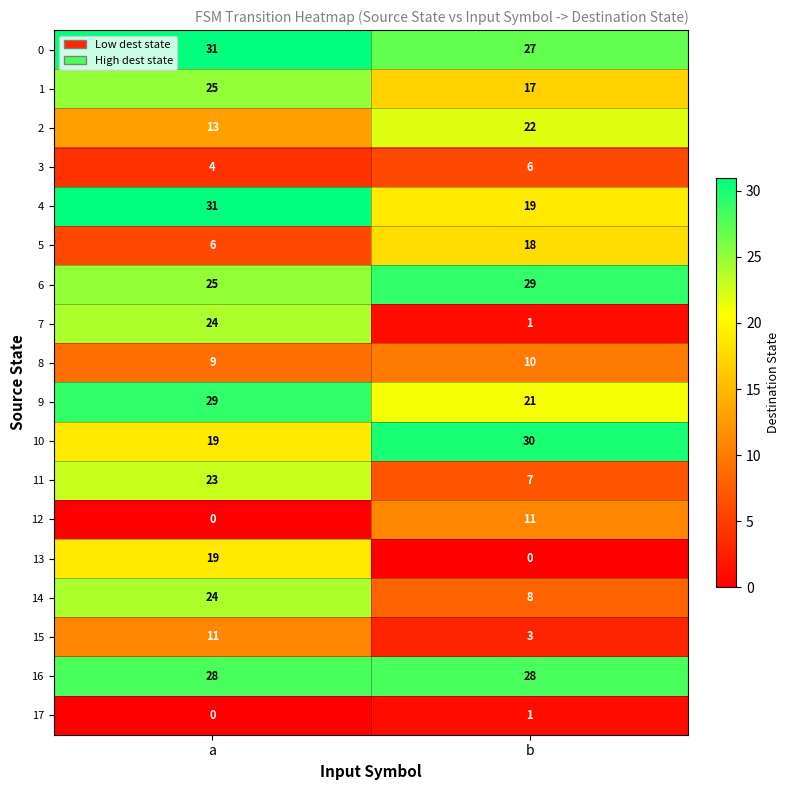

Between a and b, which series saw the biggest shift?

7